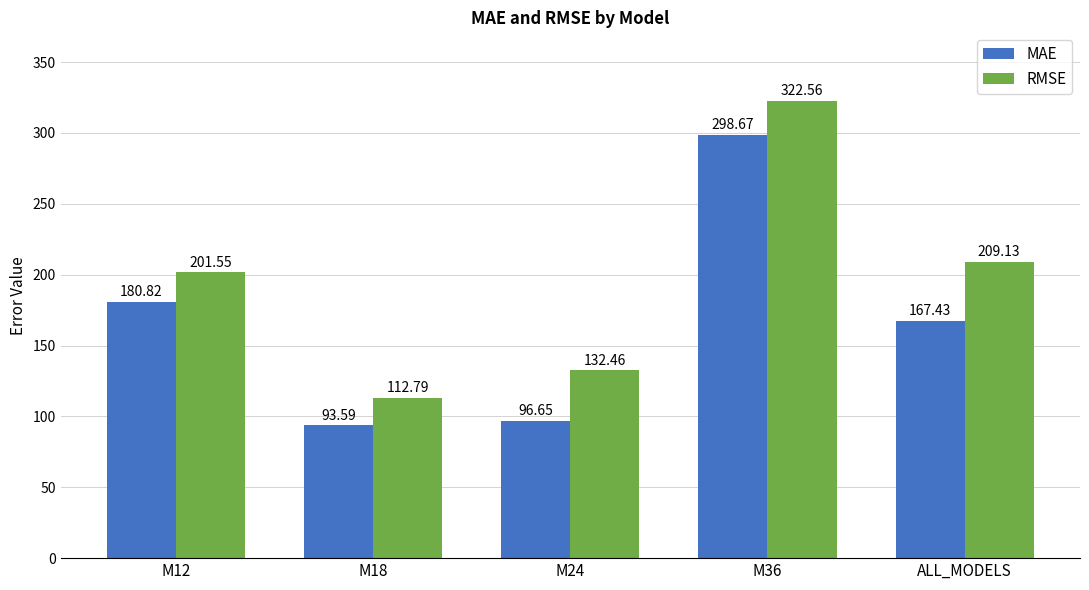

What is the label of the 1st bar from the right?

ALL_MODELS